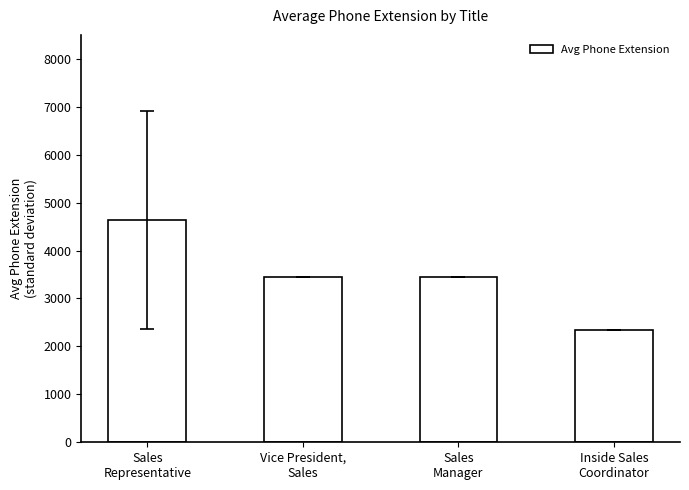

What is the value of the 4th bar from the left?

2344.0